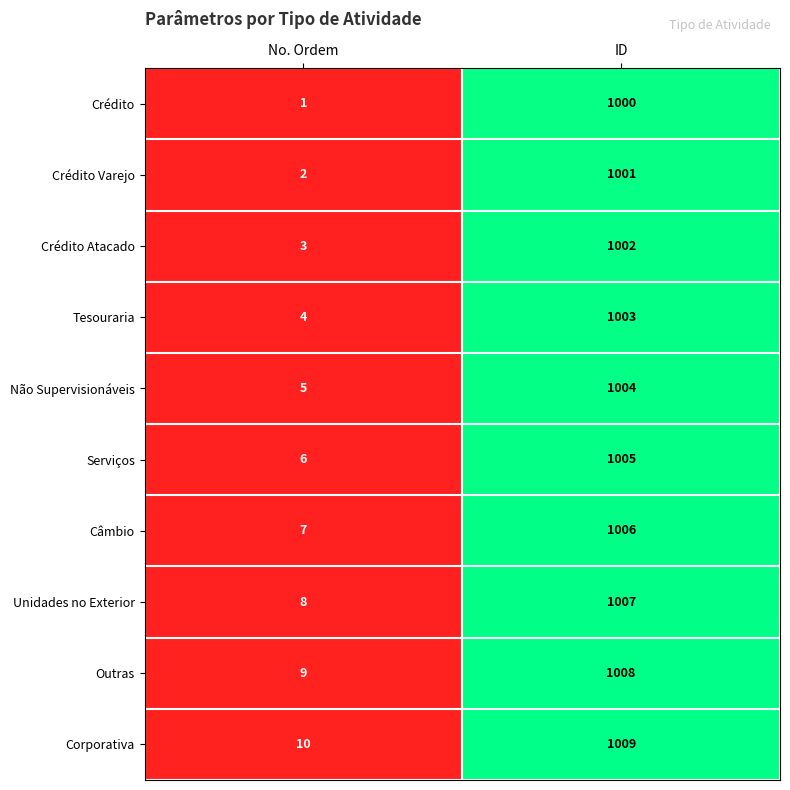

Reading right to left, list all the values displayed in this chart.

Crédito: 1000	1
Crédito Varejo: 1001	2
Crédito Atacado: 1002	3
Tesouraria: 1003	4
Não Supervisionáveis: 1004	5
Serviços: 1005	6
Câmbio: 1006	7
Unidades no Exterior: 1007	8
Outras: 1008	9
Corporativa: 1009	10